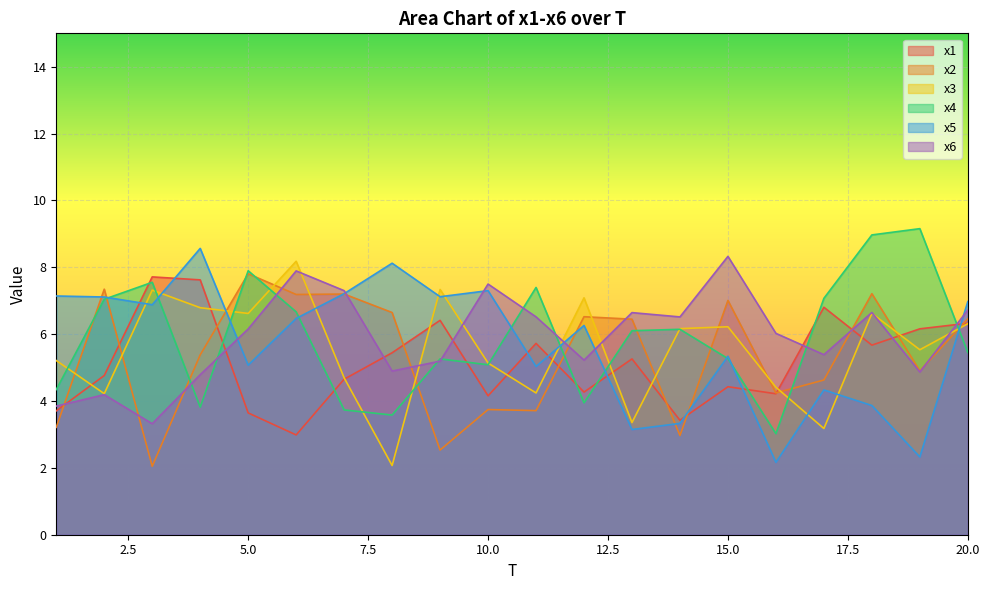

How many intersections are there between x3 and x1?

11